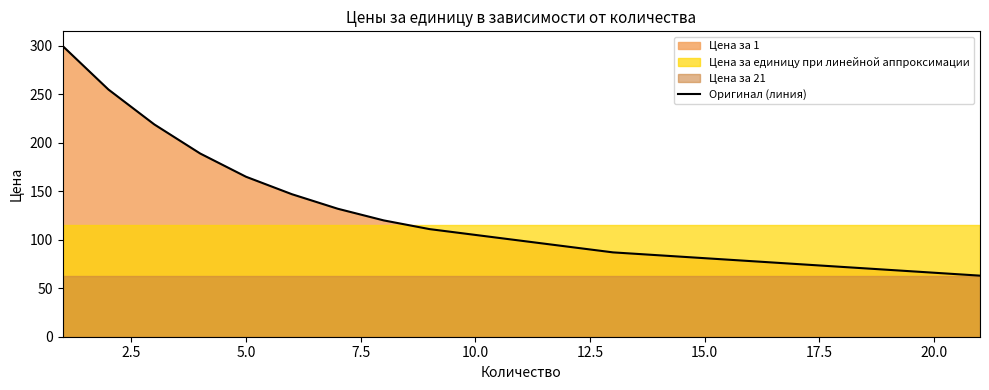

What is the label of the 7th point from the right?

14